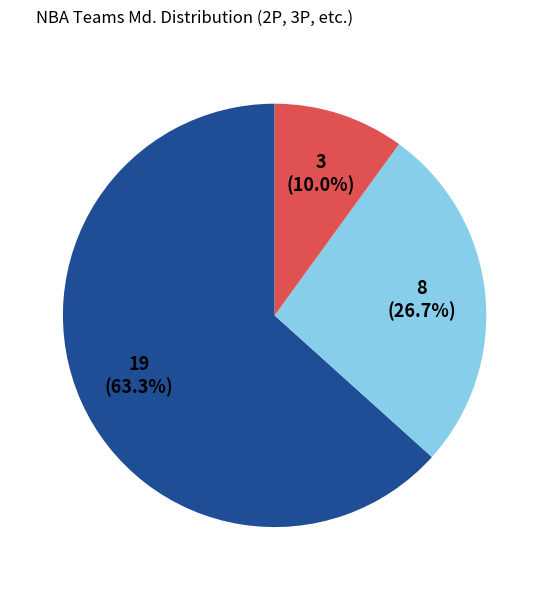

Does any single category account for the majority?

Yes